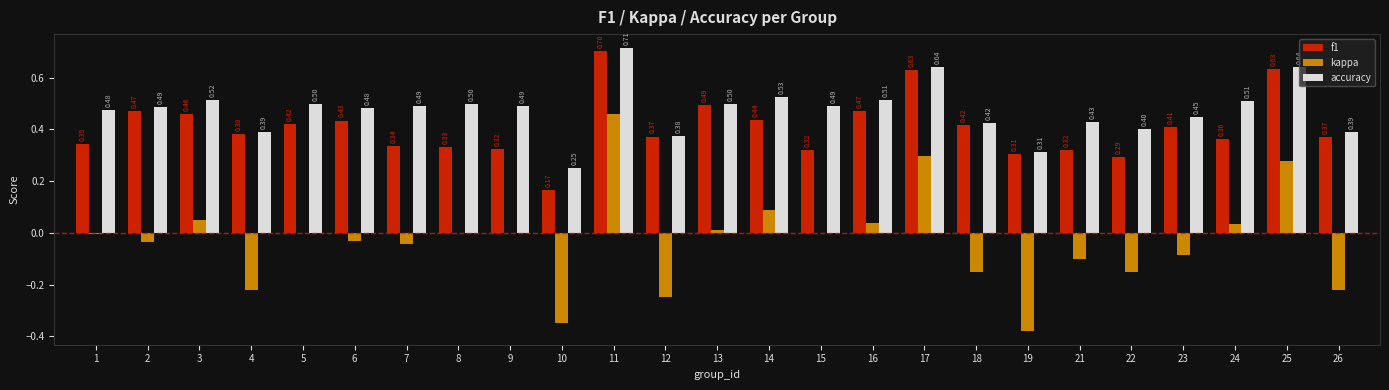

Is the value of f1 at 24 greater than the value of accuracy at 25?

No